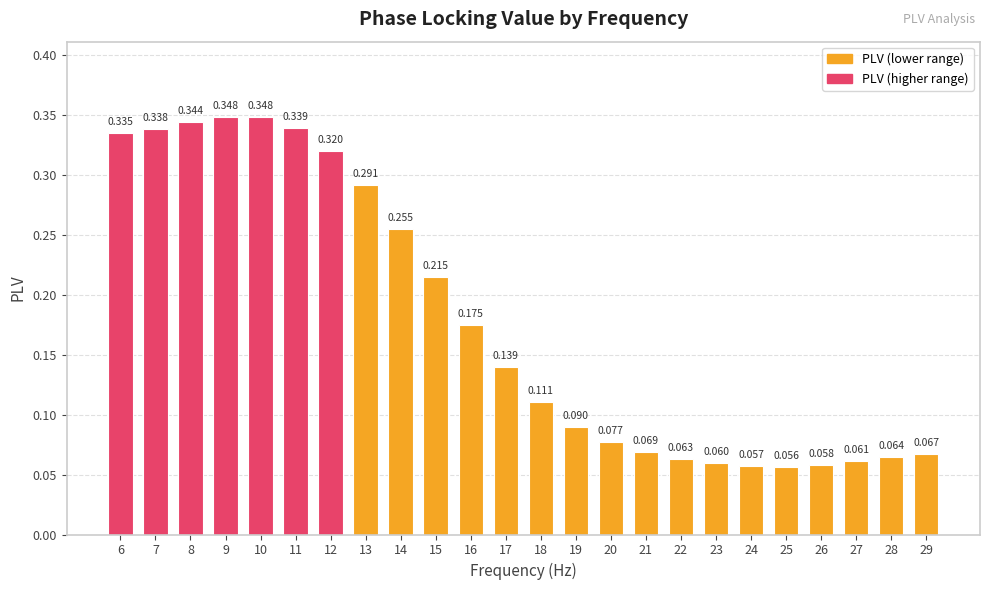

What is the difference between the maximum and minimum values?

0.3